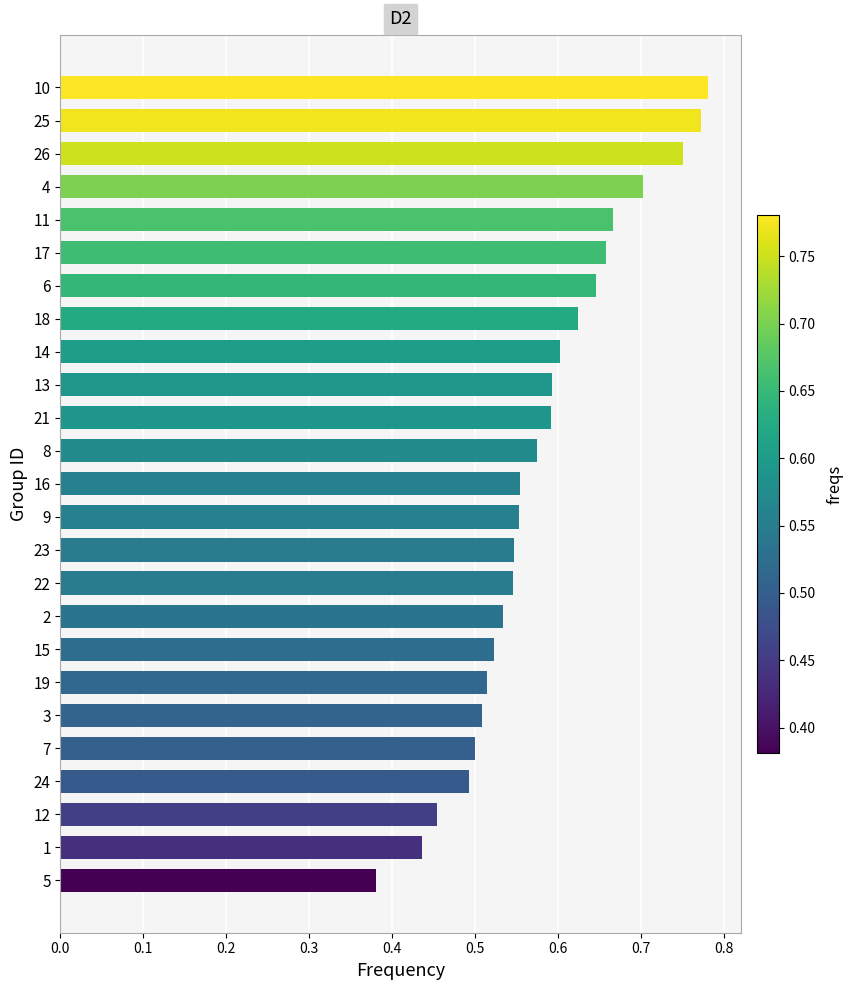

The value at 3 is 0.5. True or false?

True